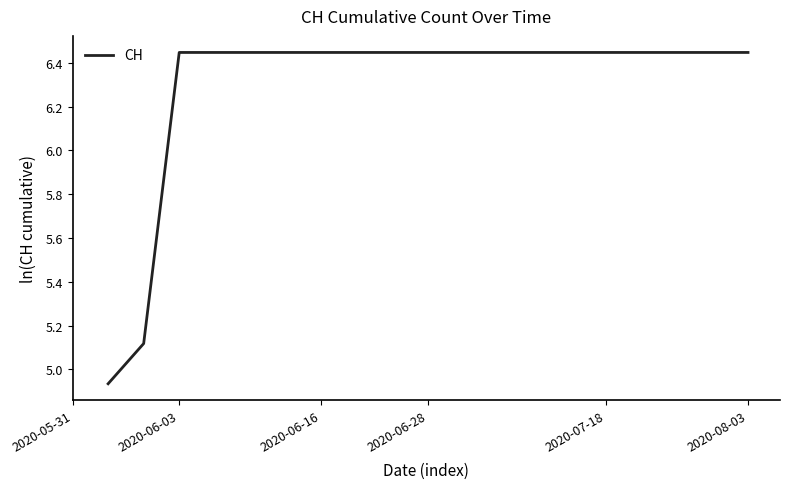

What is the difference between the maximum and minimum values?

1.5